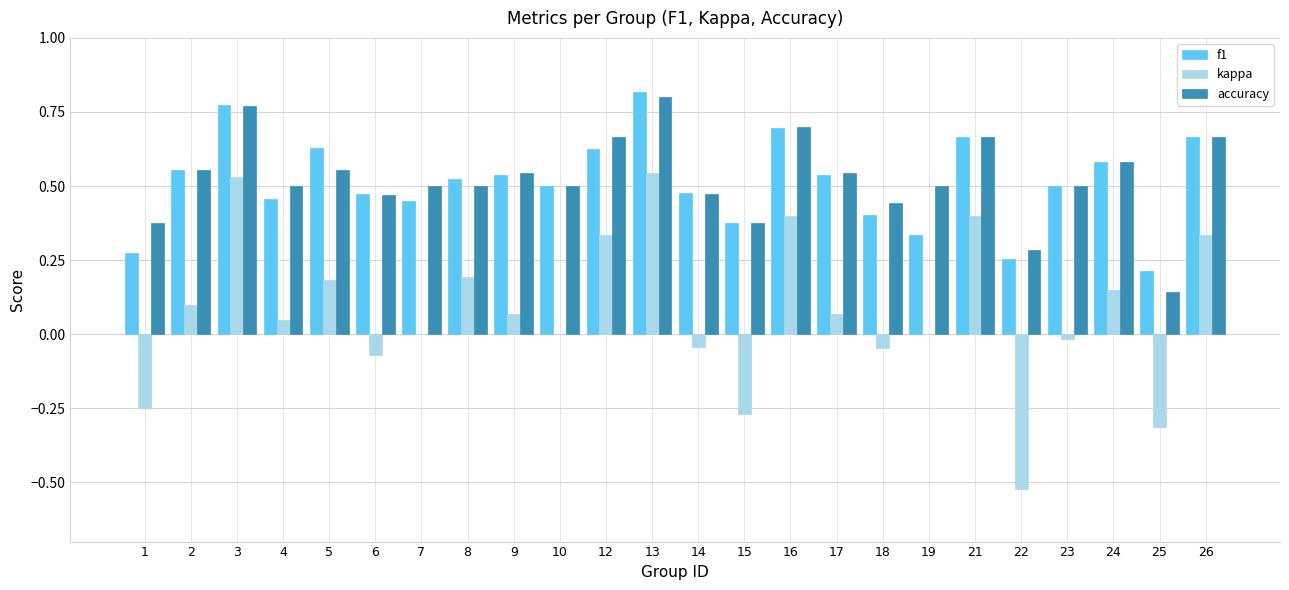

Is the value of accuracy at 10 greater than the value of f1 at 12?

No